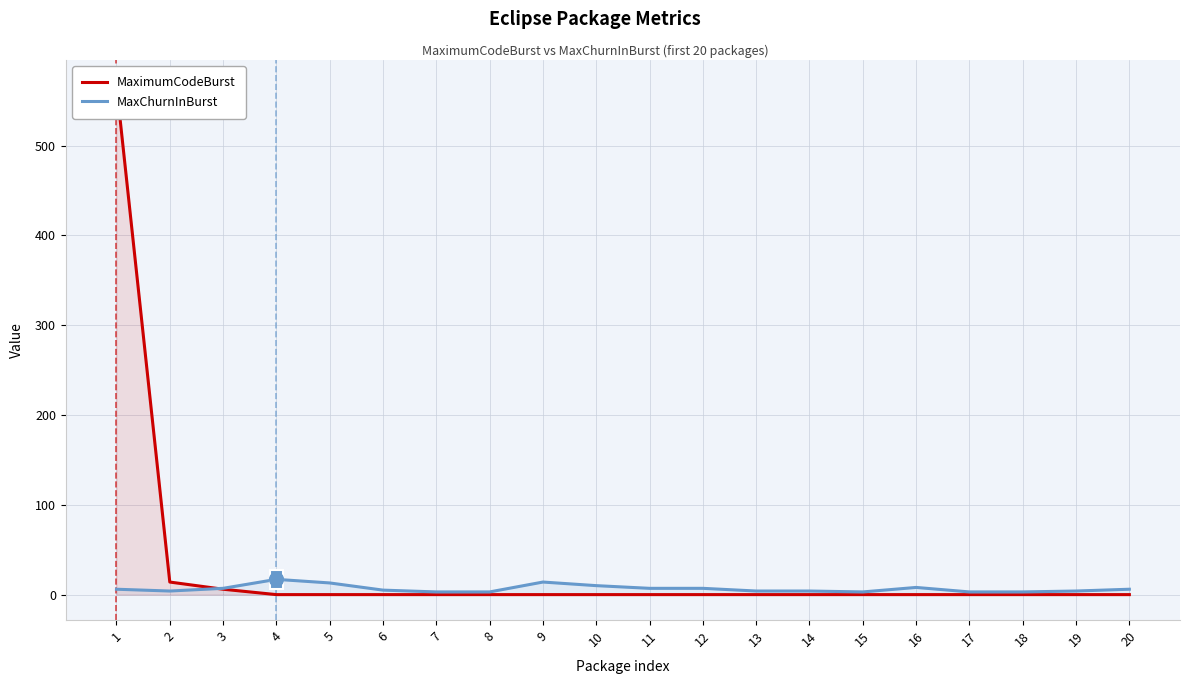

What is the greatest value displayed?

567